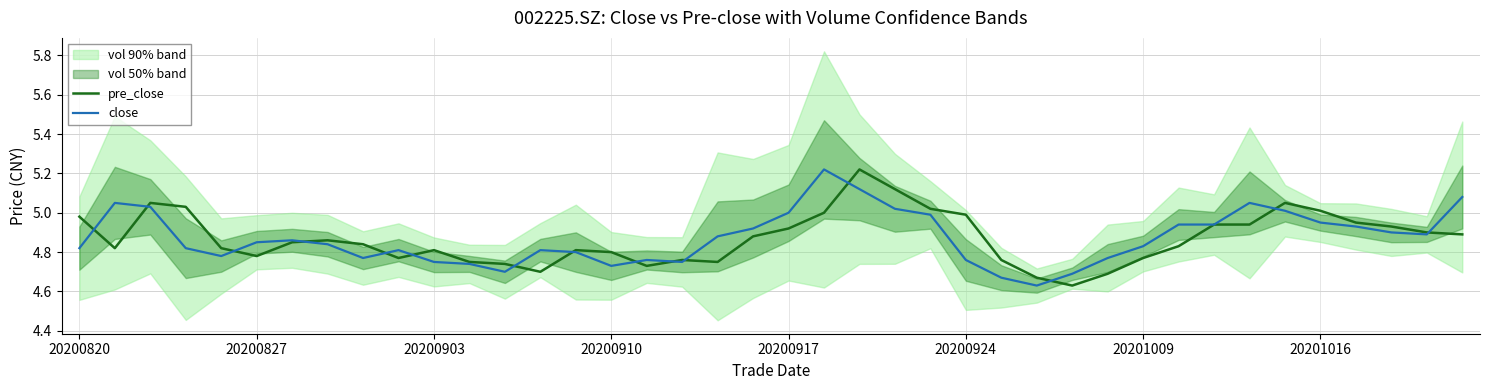

True or false: pre_close has a value of 1.7 at 20200917.

False